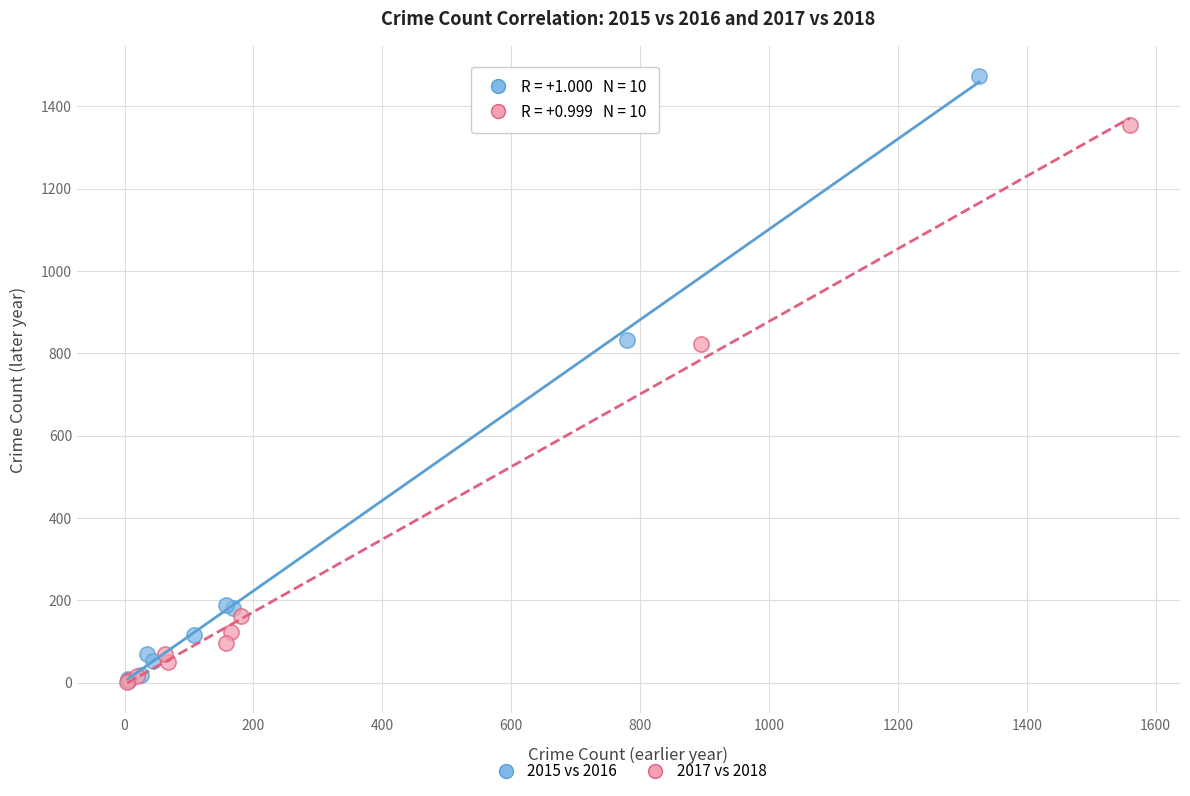

Which series contains the highest Y value?

2015 vs 2016